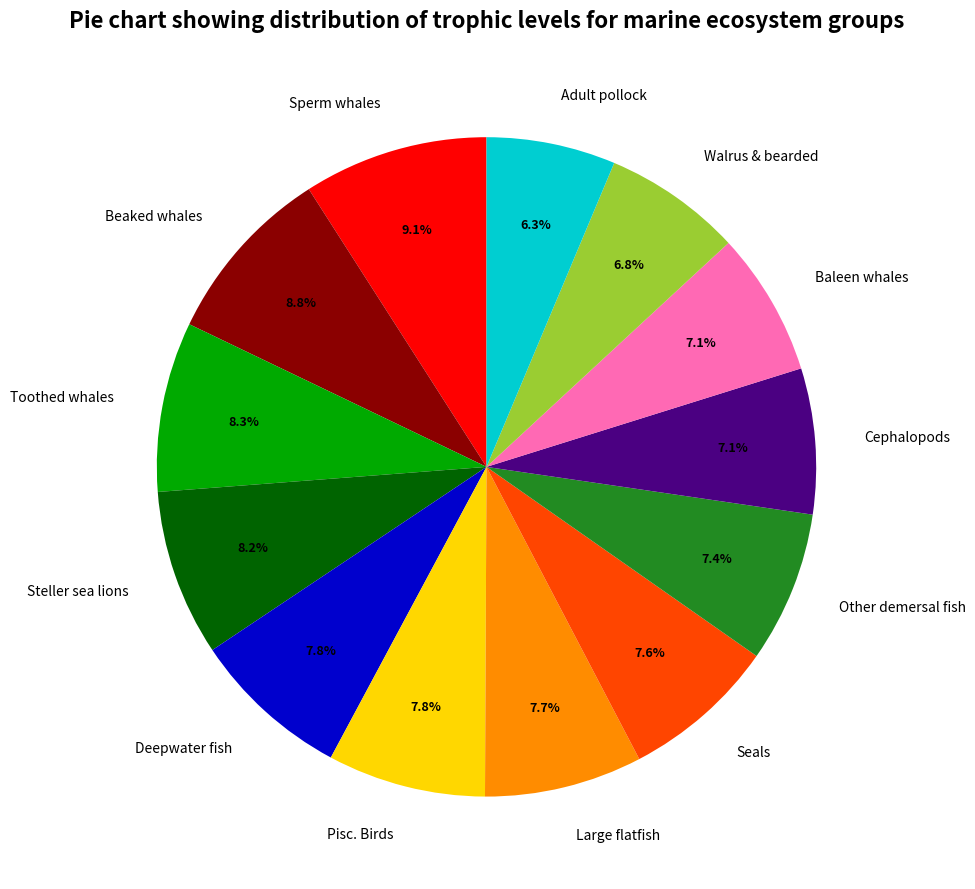

How many segments does this pie chart have?

13